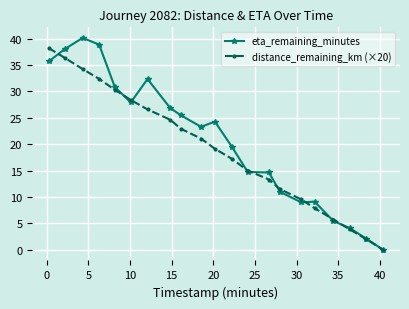

What is the highest value of the distance_remaining_km (×20) series?

38.2